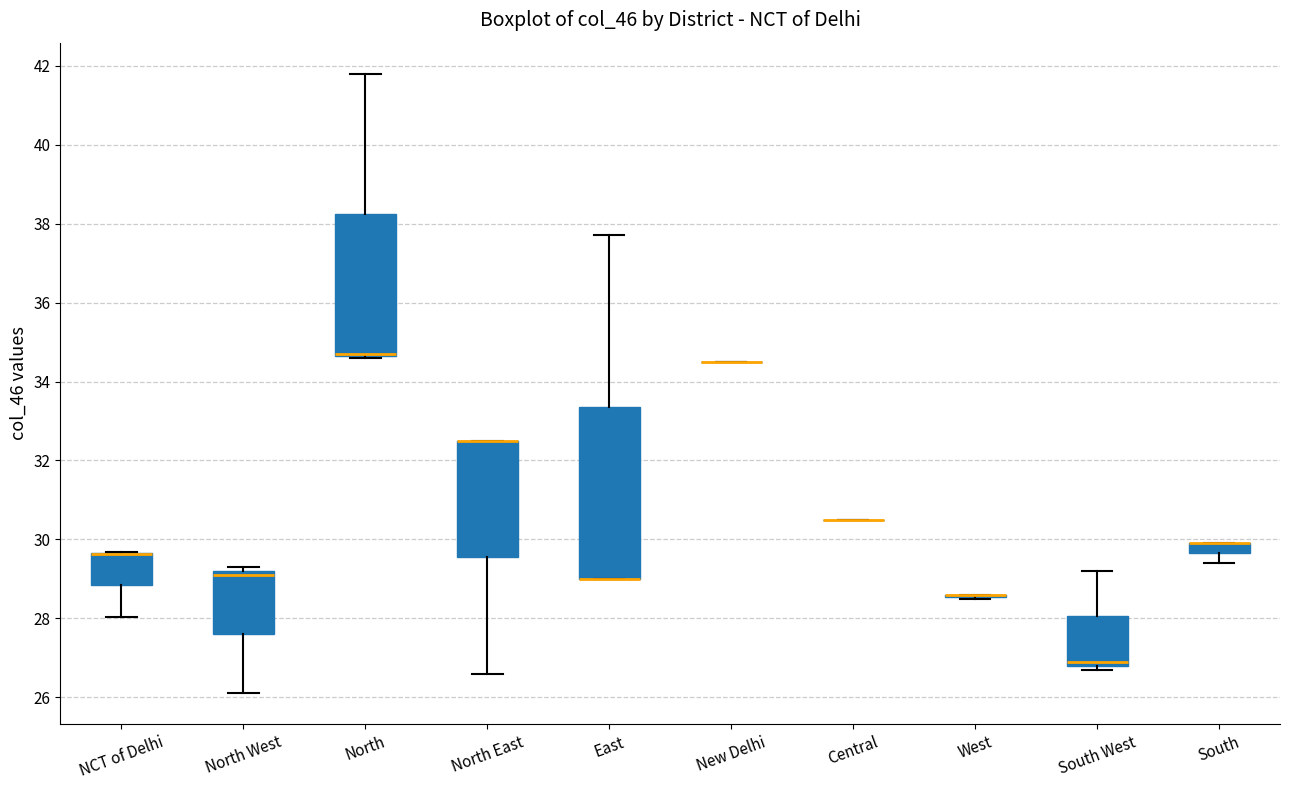

Which box is the tallest, from its lower edge to its upper edge?

East